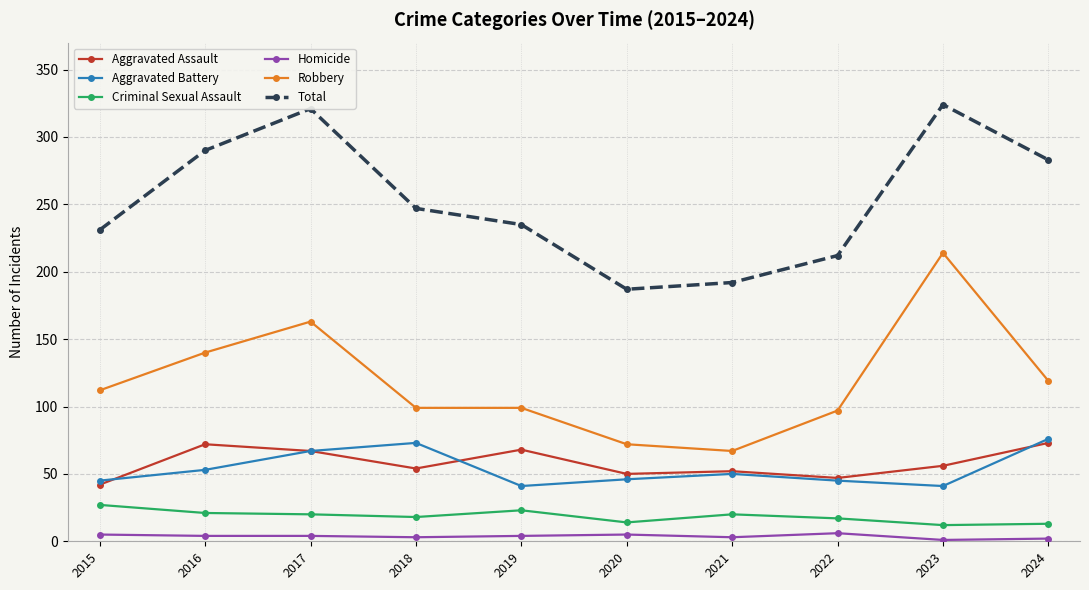

What is the lowest value of the Aggravated Assault series?

42